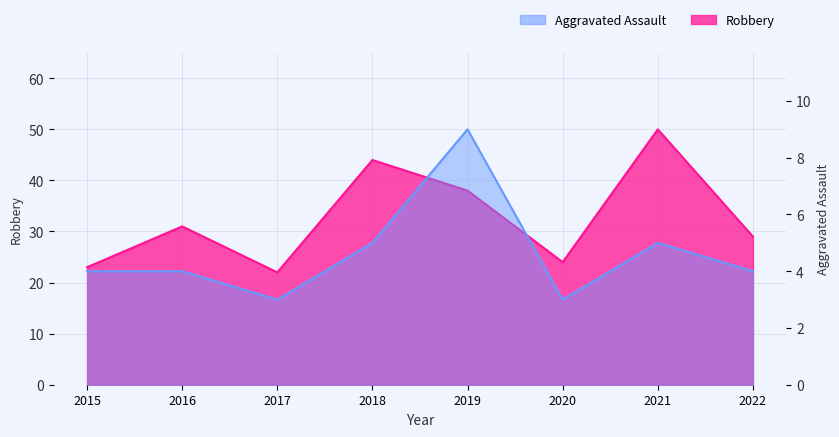

How many categories are shown in the chart?

8